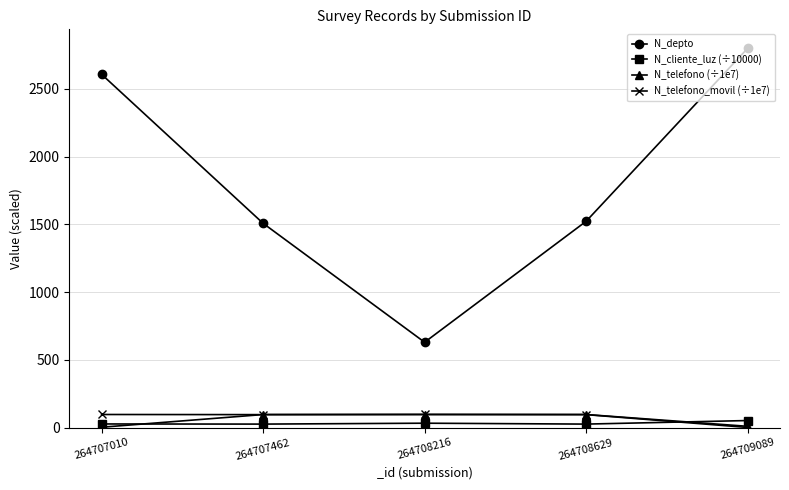

What is the approximate value of N_telefono_movil (÷1e7) at 264708629?

96.5